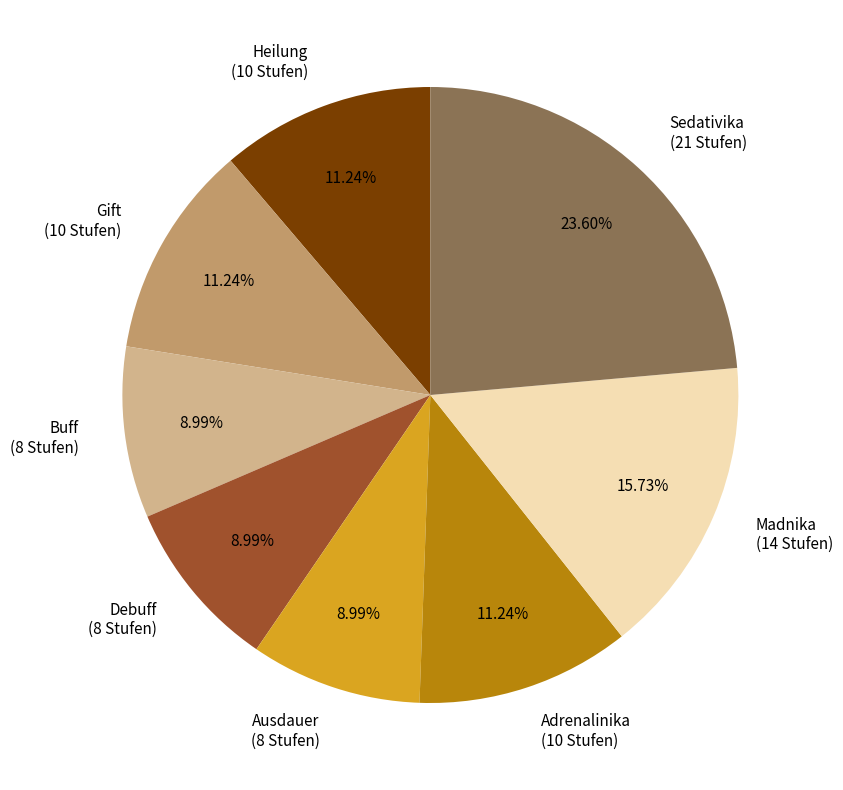

Does Sedativika (21 Stufen) account for over 50% of the chart?

No